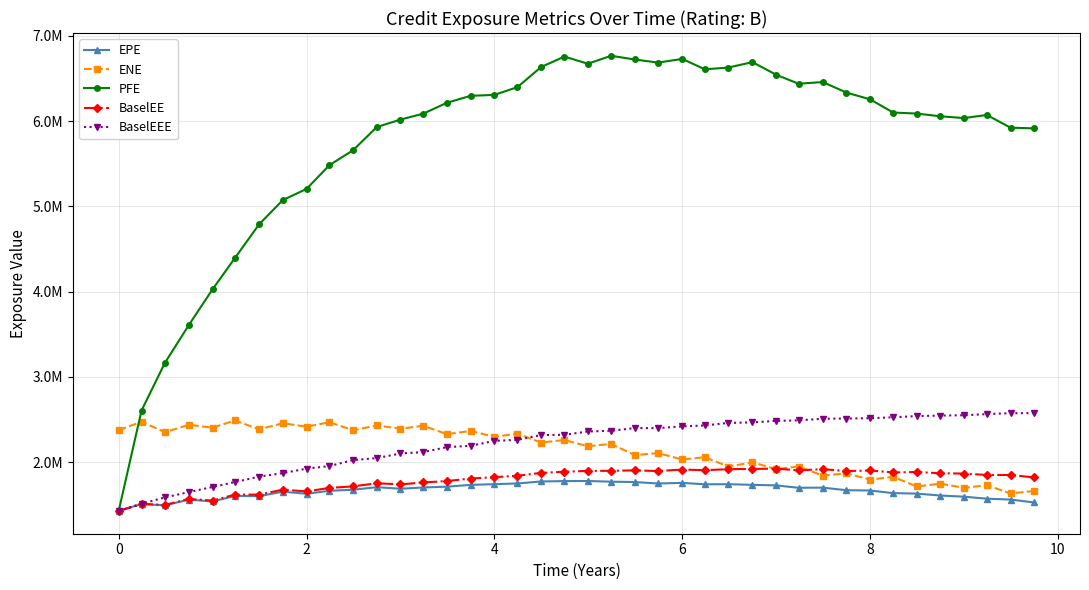

What is the minimum value shown in the chart?

1429066.0